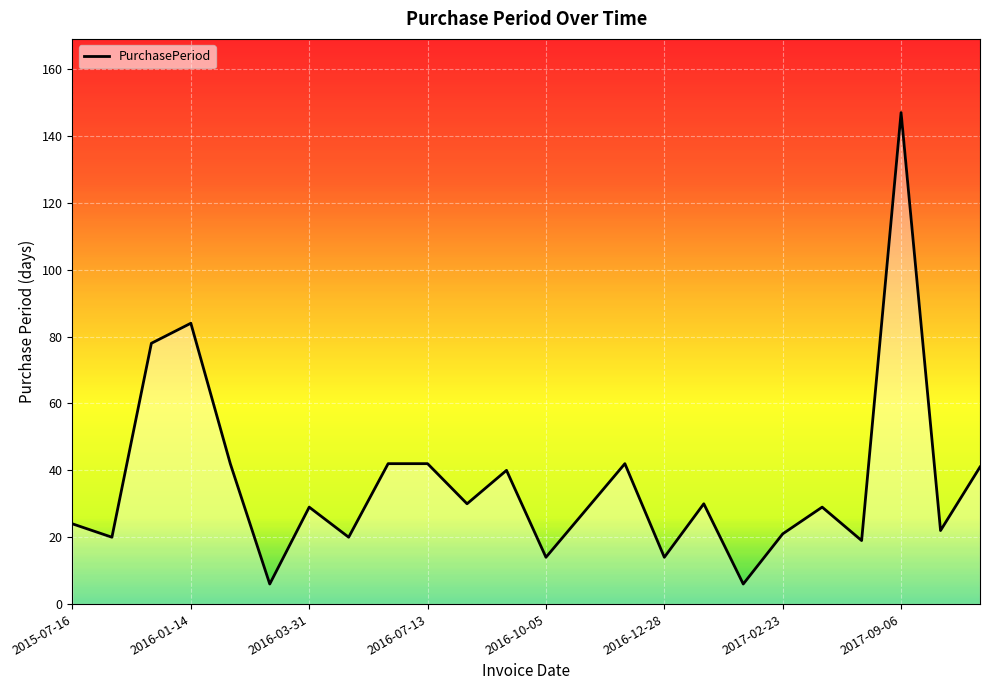

The value at 10 is 30. True or false?

True